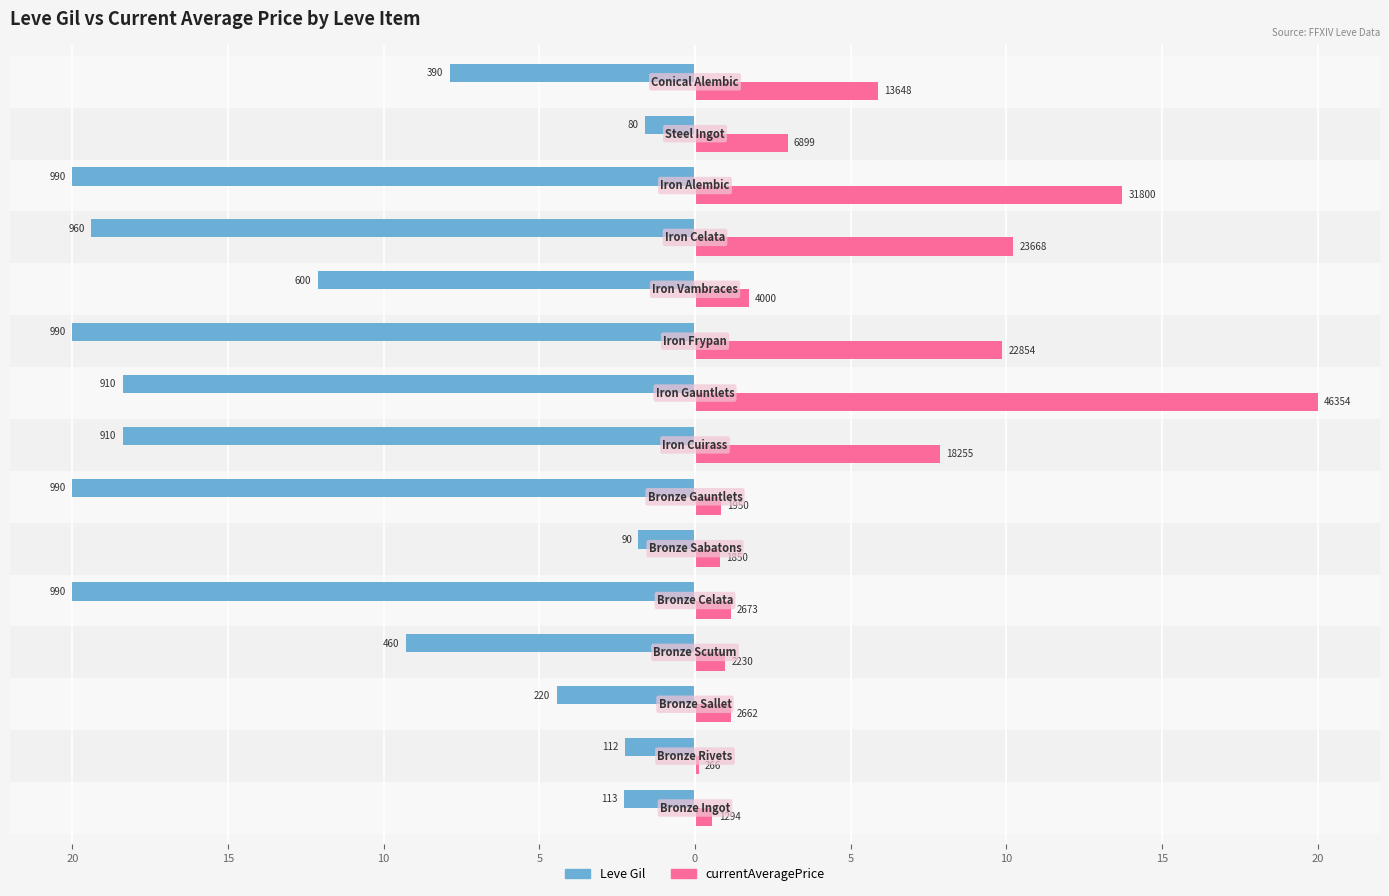

What are all the series names shown in the legend?

Leve Gil, currentAveragePrice